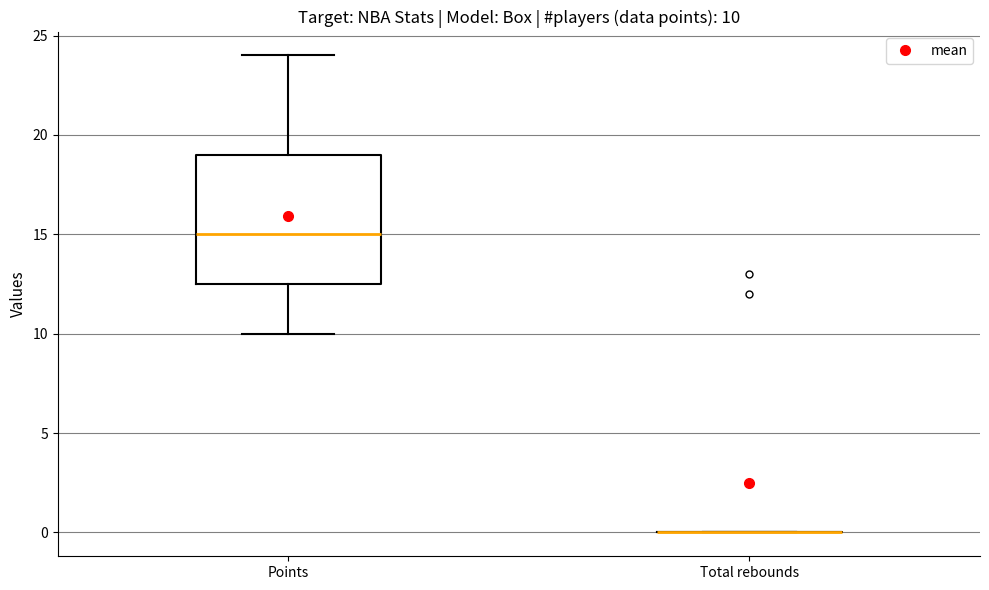

Which box is the tallest, from its lower edge to its upper edge?

Points